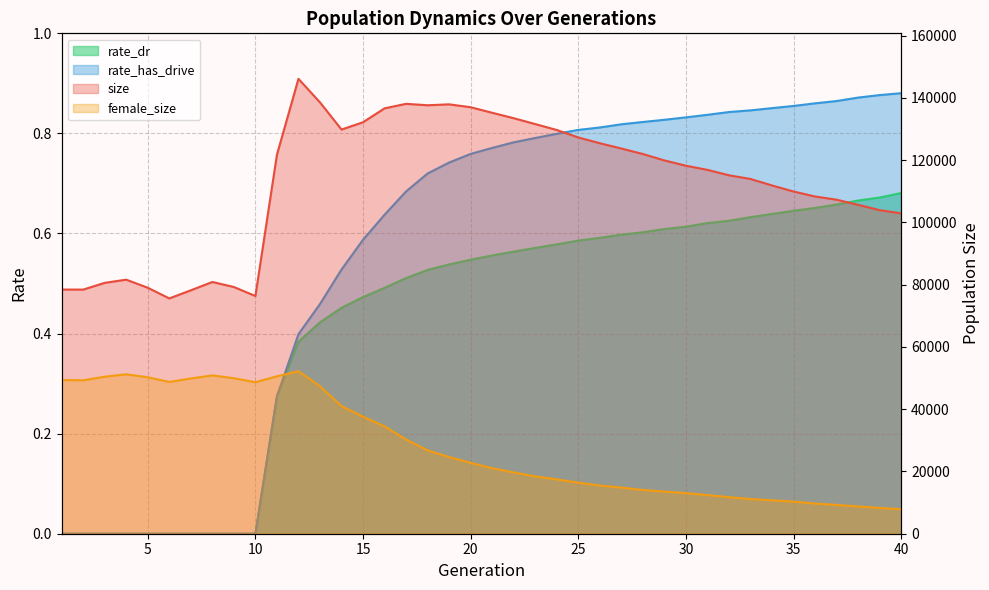

True or false: rate_dr has more than 2 interior local peaks.

False